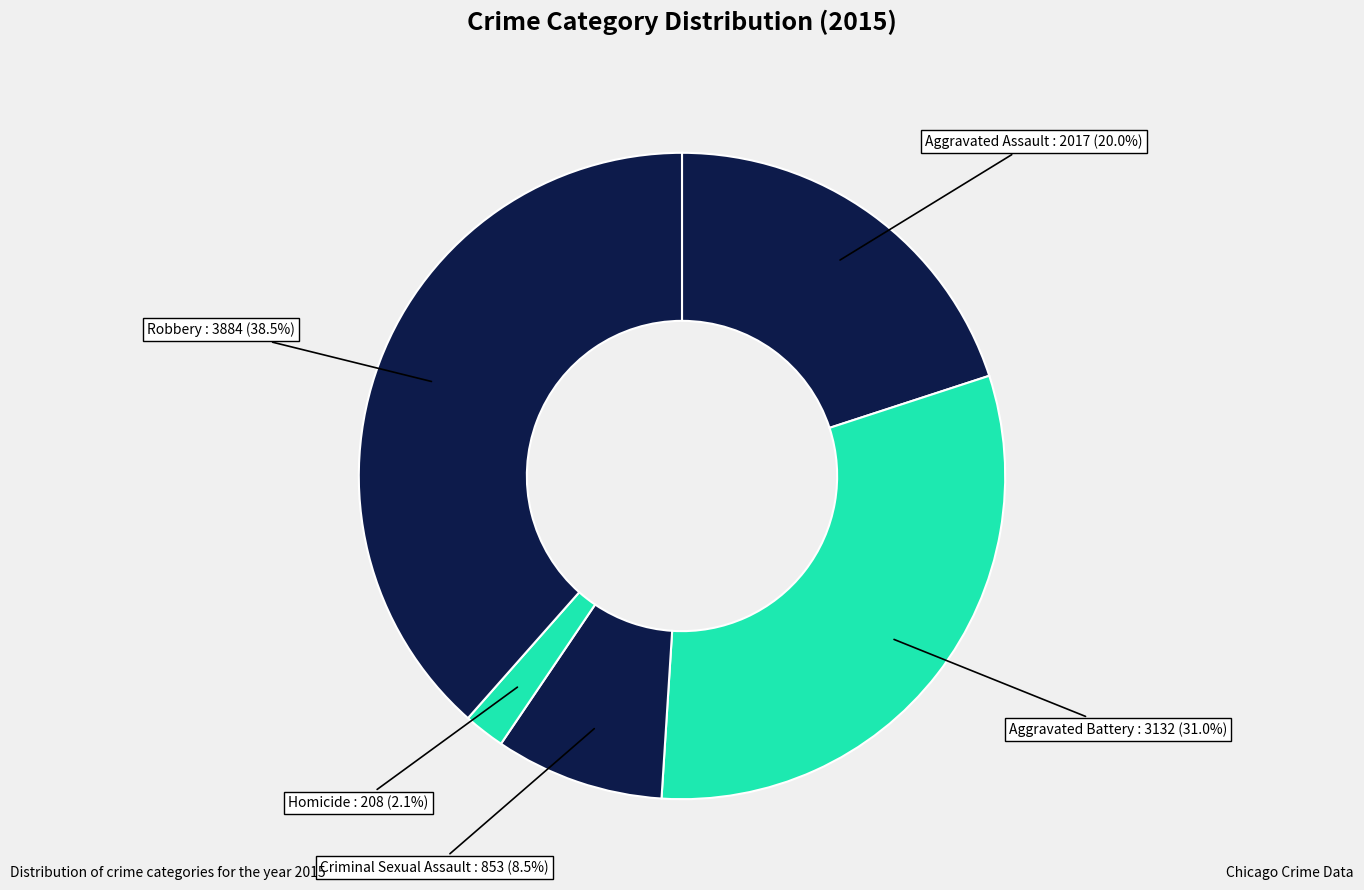

Do Aggravated Assault and Homicide together represent more than half of the pie?

No